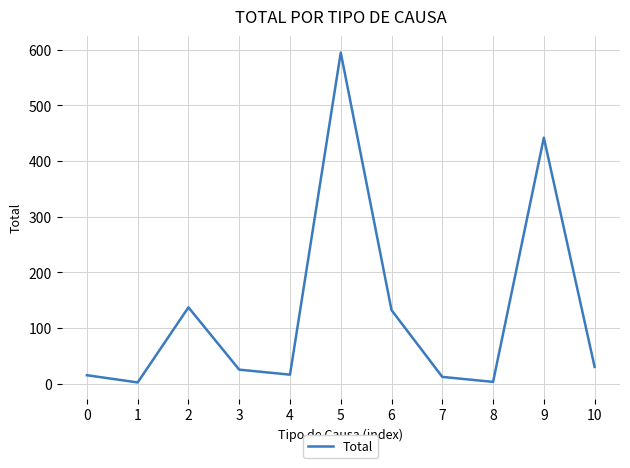

What is the difference between the maximum and minimum values?

593